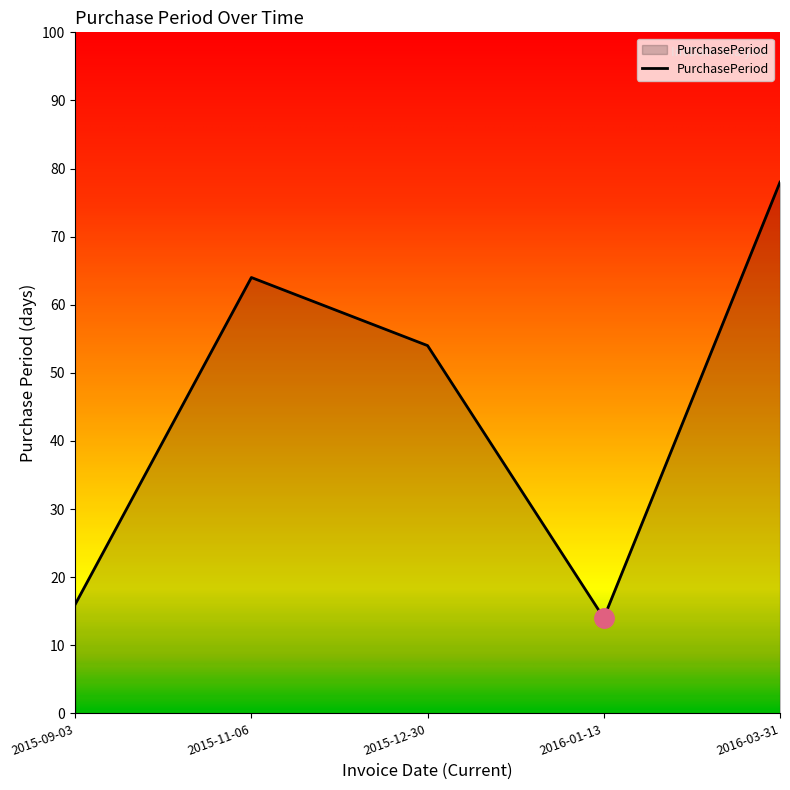

At which label is the value closest to 46?

2015-12-30